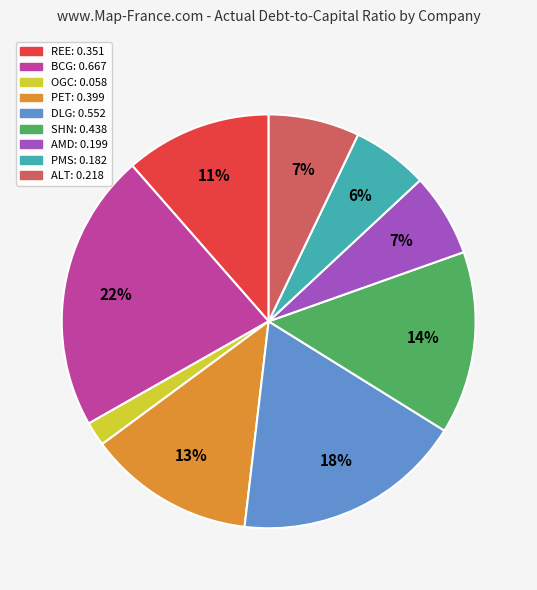

Is it true that AMD is 13% of the pie?

False